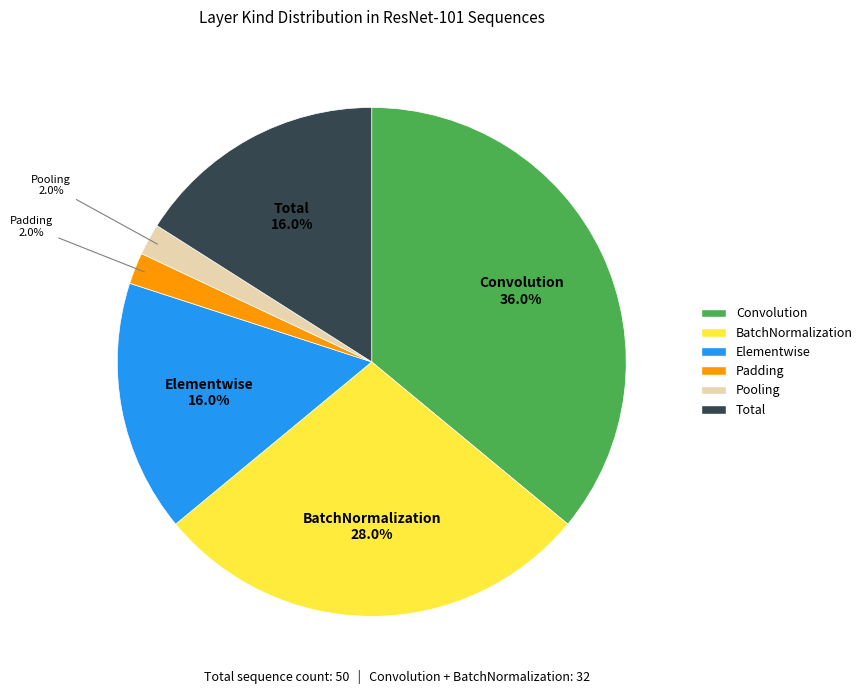

What is the total percentage of BatchNormalization and Convolution?

64.0%